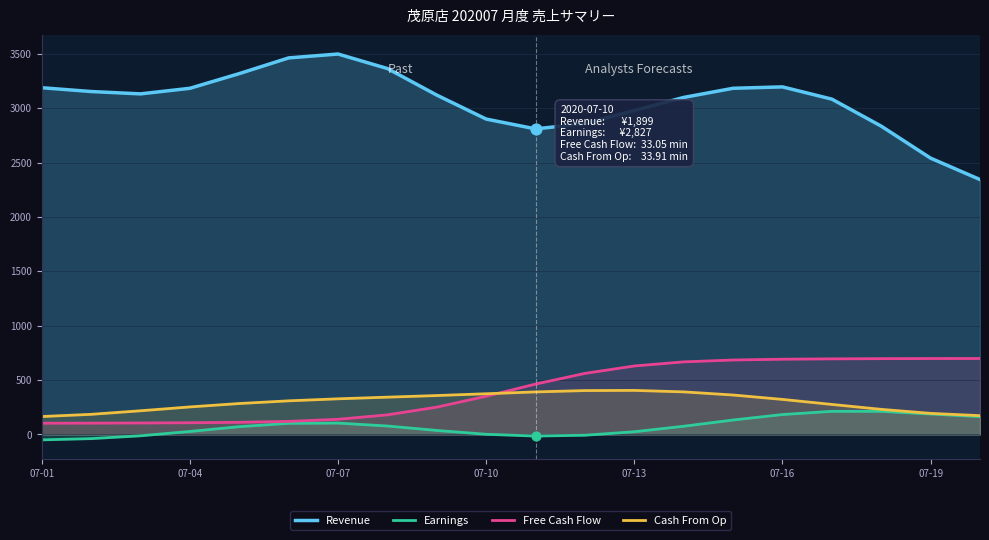

Which series has the largest total across all categories?

Revenue